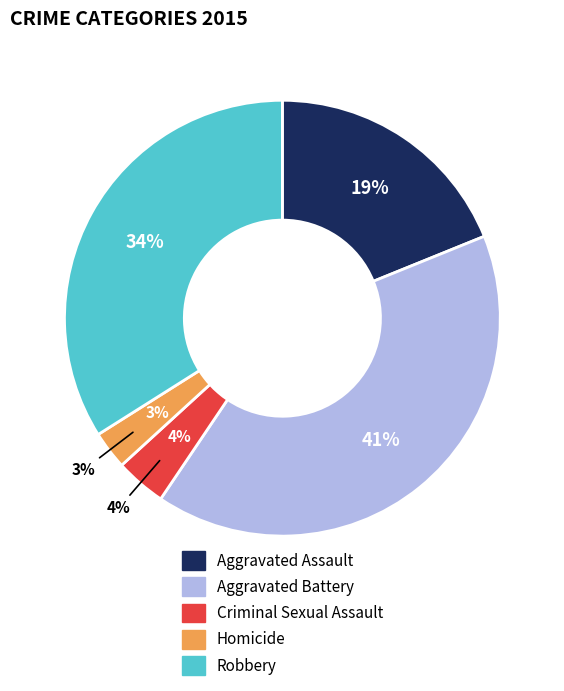

To the nearest percent, what is the difference between the Criminal Sexual Assault and Aggravated Assault slice percentages?

15%